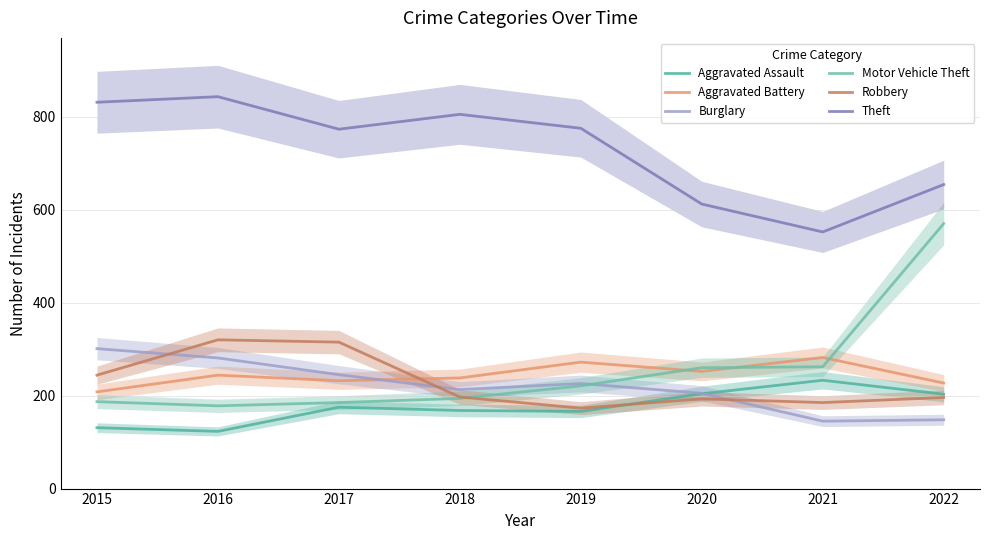

What is the difference between the Robbery values at 2017 and 2022?

119